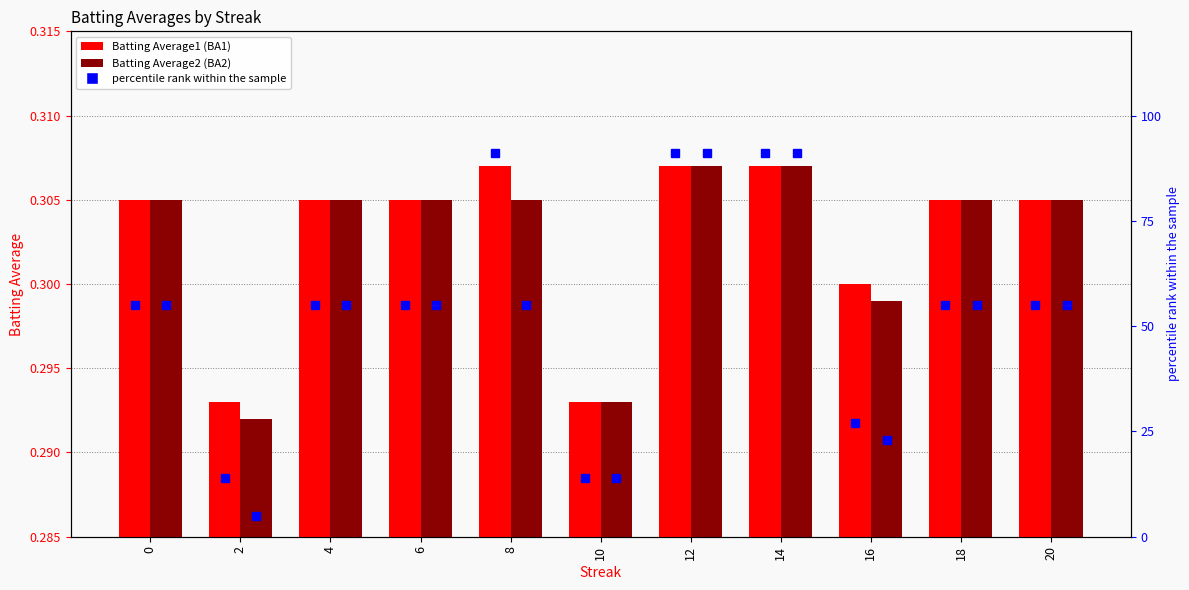

What is the approximate value of Batting Average2 at 16?

0.3